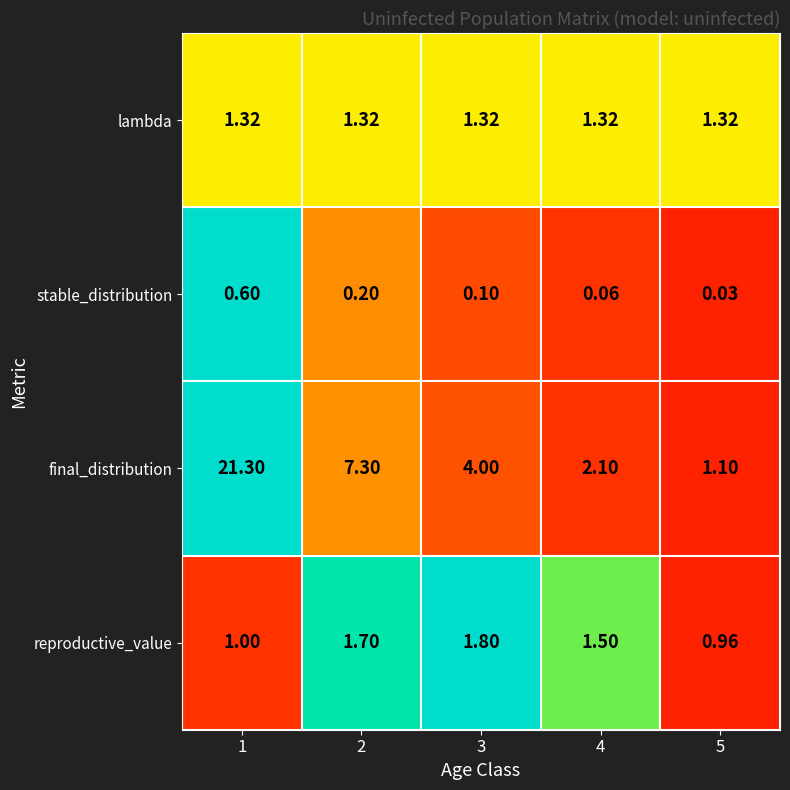

At 4, list the series in order from largest to smallest.

final_distribution, reproductive_value, lambda, stable_distribution